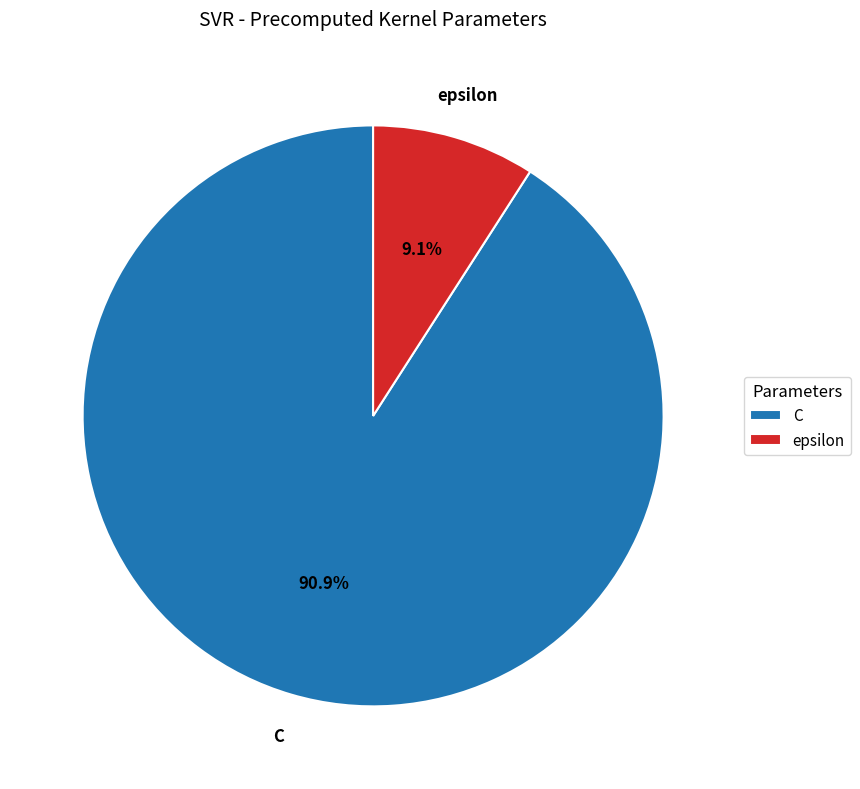

To the nearest percent, what is the combined percentage of C and epsilon?

100%